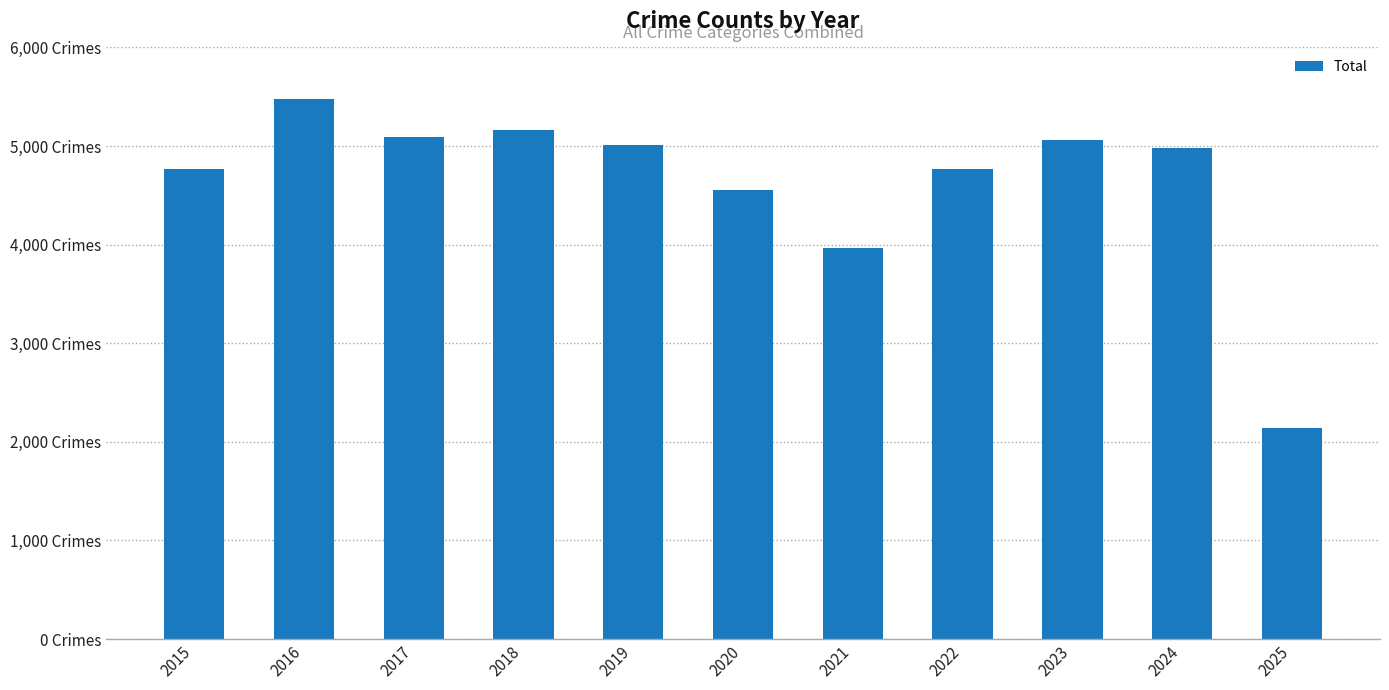

Does the chart contain any negative values?

No